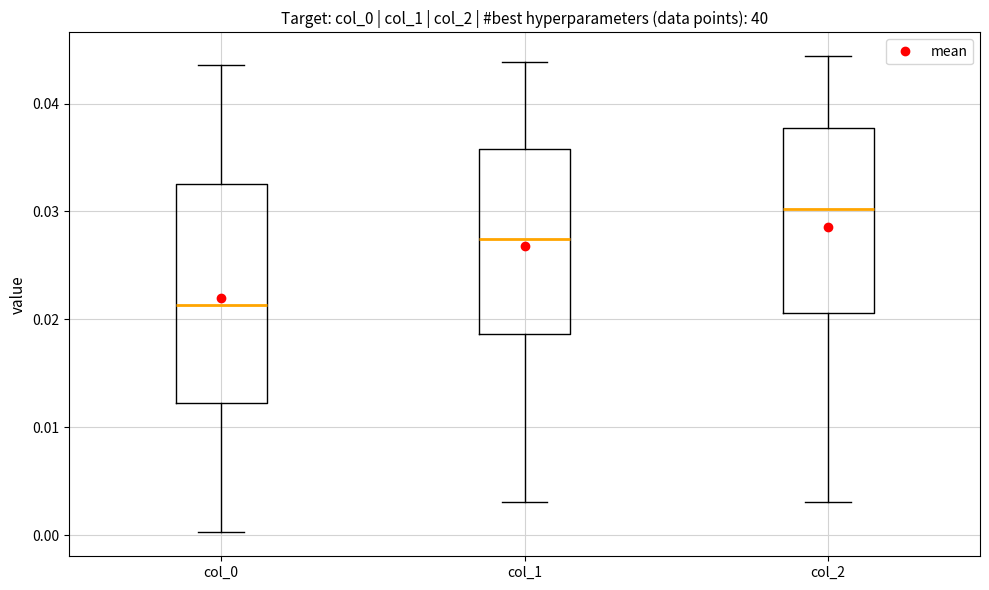

Where is the upper edge of the box for col_2 on the y-axis? The values are not printed on the chart, so give them approximately, as read against the axis.

0.038